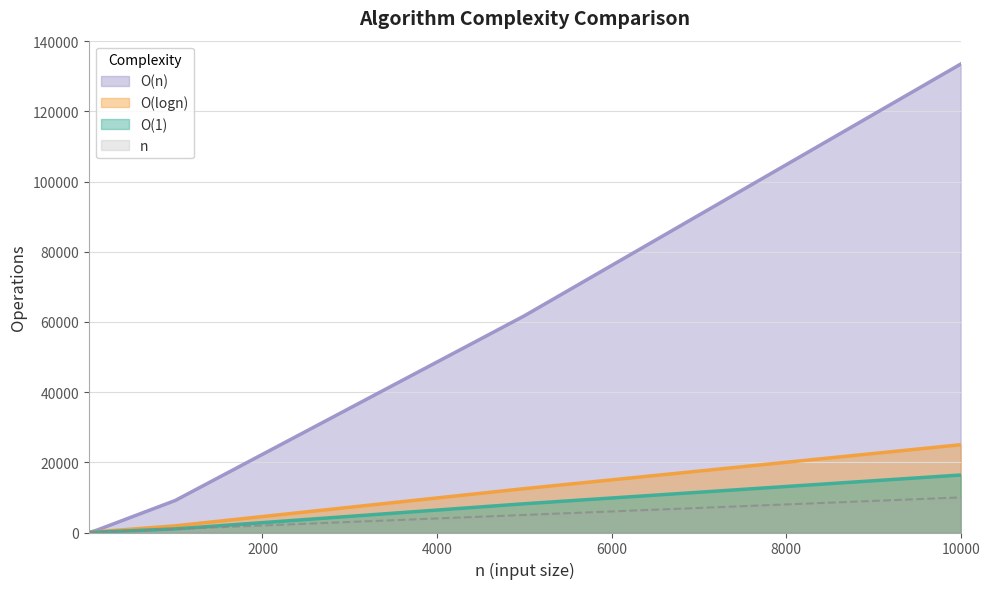

Between 100 and 5000, which series saw the biggest shift?

O(n)